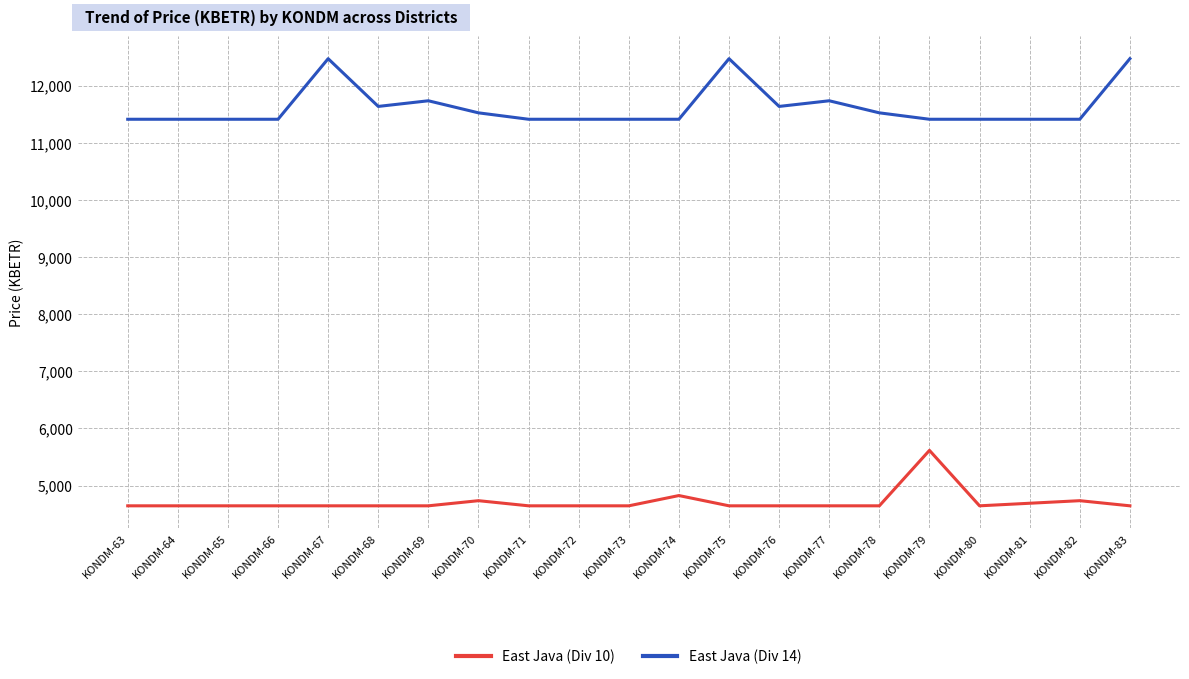

How many series are shown in this chart?

2